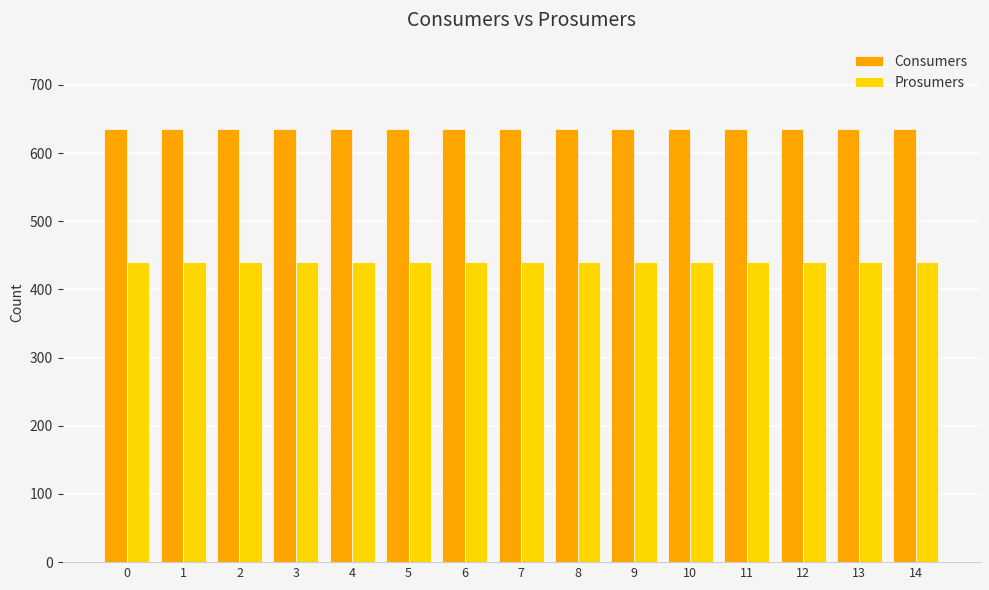

At 11, list the series in order from smallest to largest.

Prosumers, Consumers